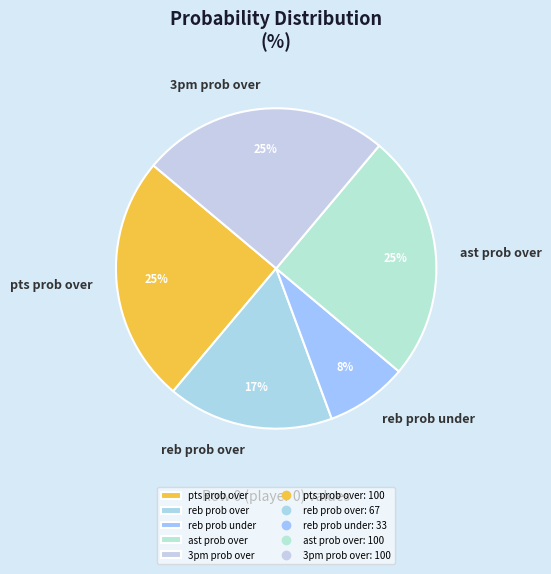

How many segments does this pie chart have?

5